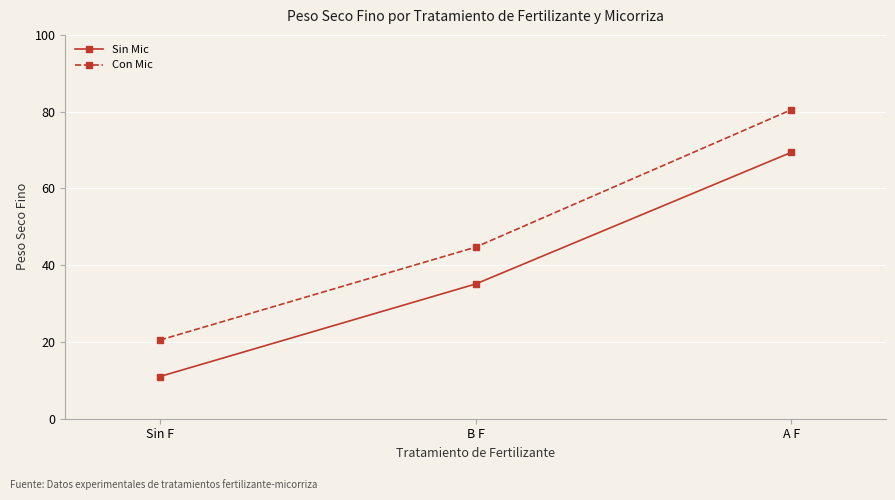

Which series has the largest total across all categories?

Con Mic